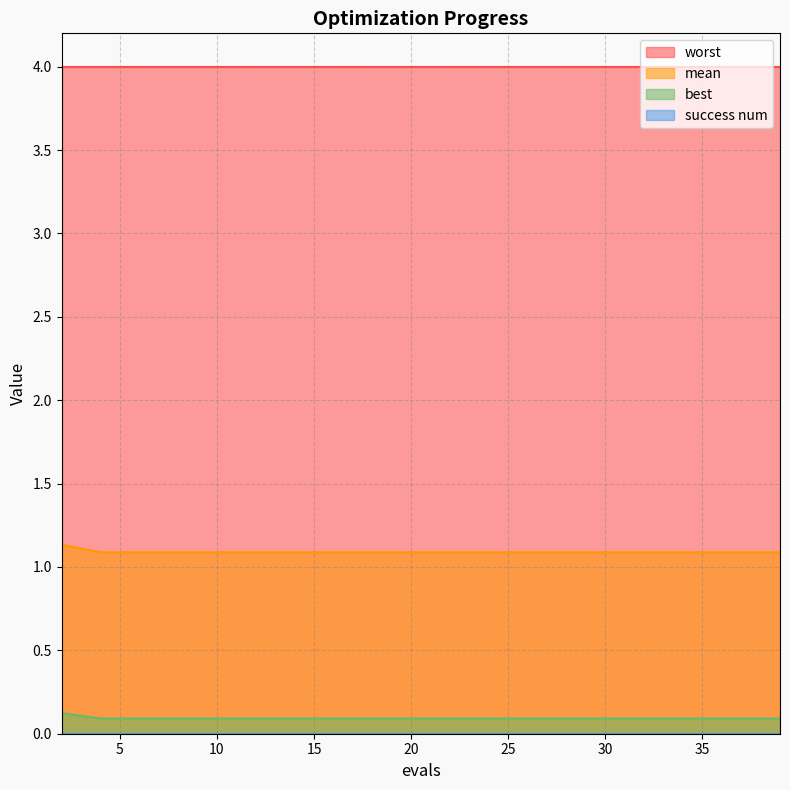

At which label does mean reach its minimum?

4